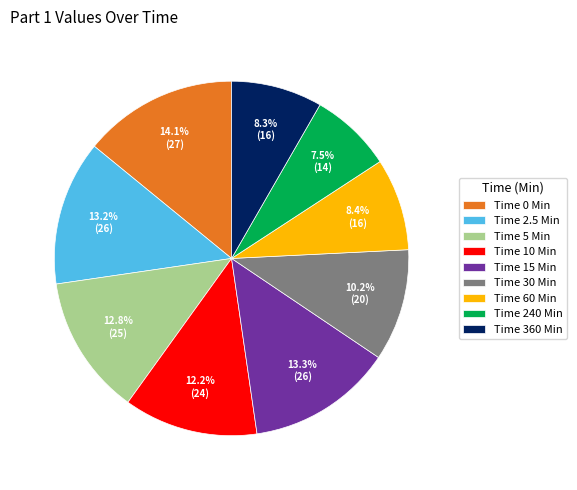

Do Time 360 Min and Time 240 Min together represent more than half of the pie?

No